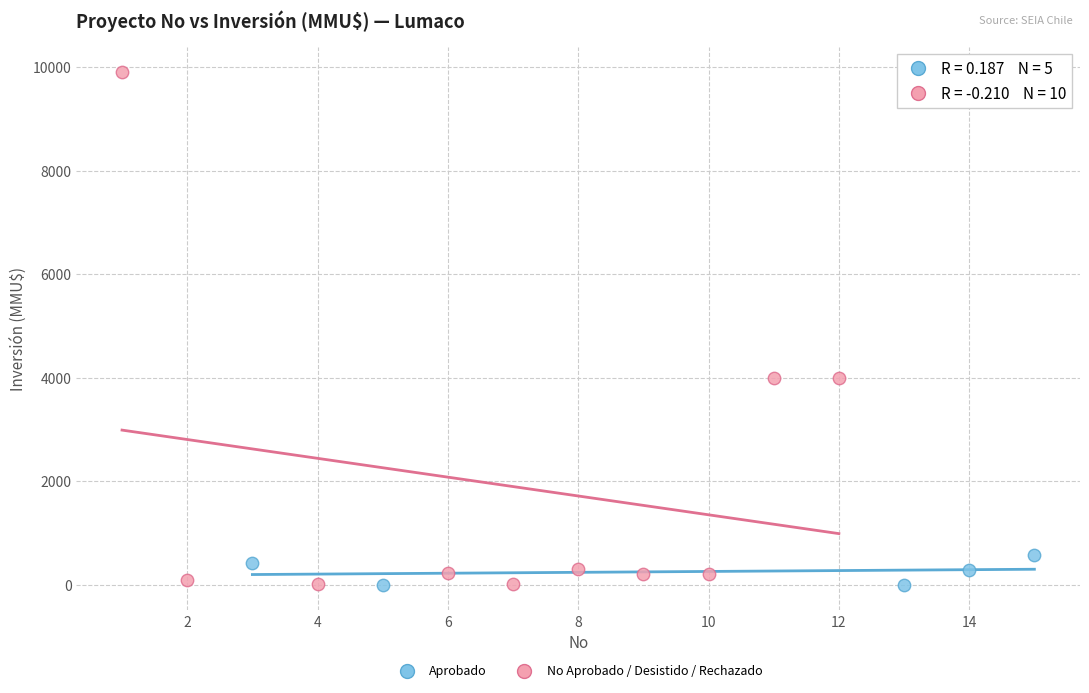

Which series has the widest spread of Y values?

No Aprobado / Desistido / Rechazado